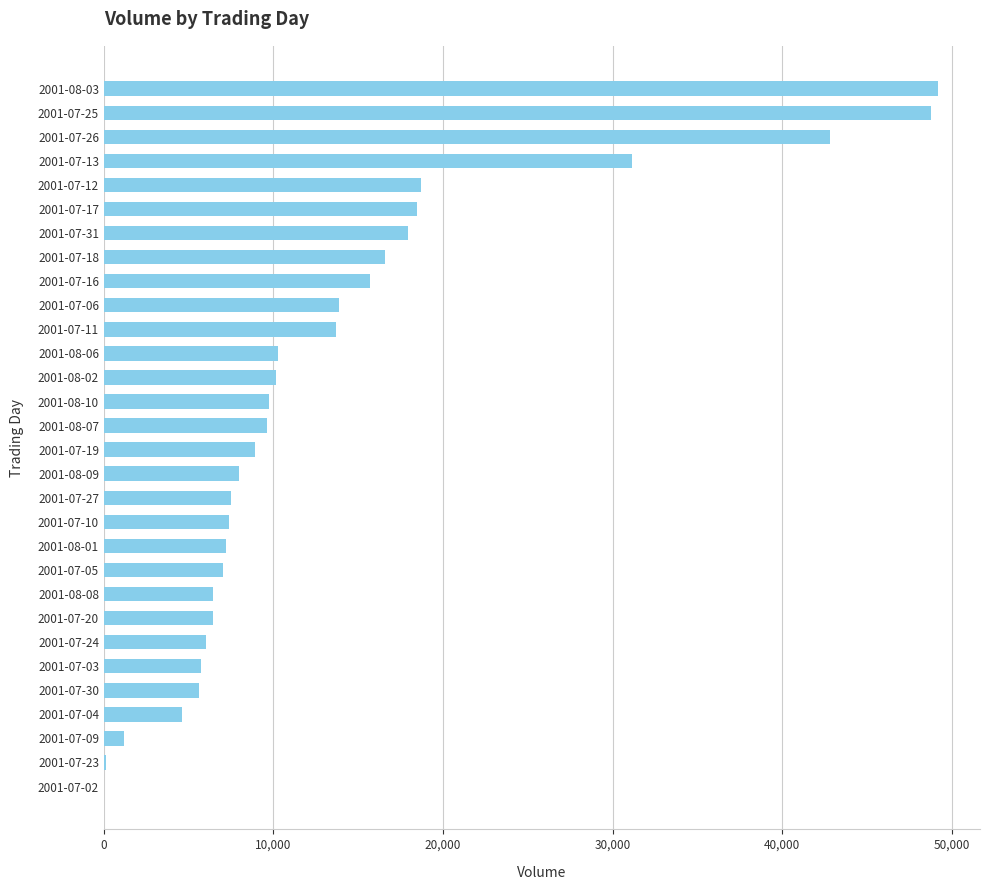

Is it true that the value at 2001-07-16 is 15675?

True